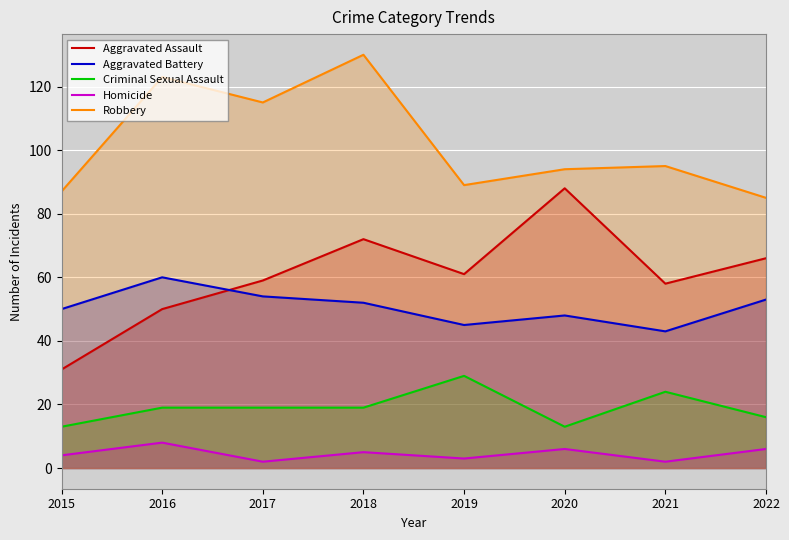

What is the difference between the highest and lowest values at 2022?

79